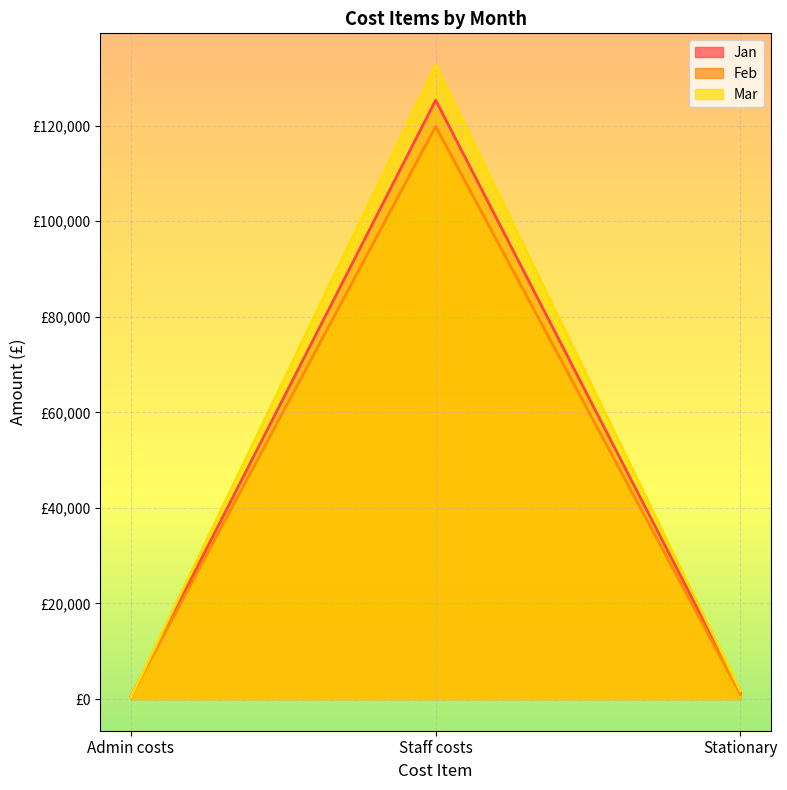

At which label does Jan first exceed 1450?

Staff costs